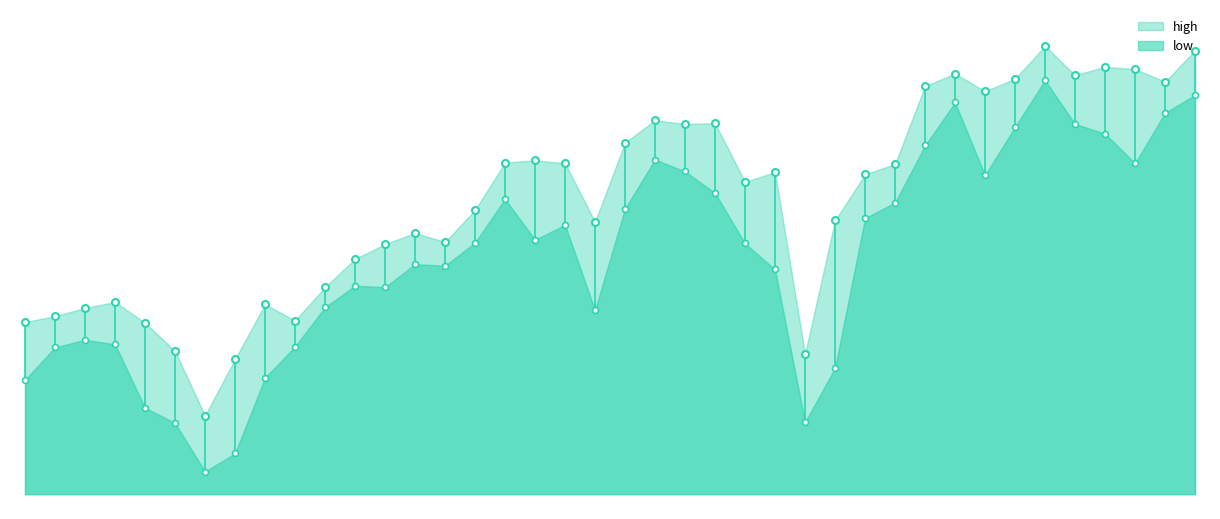

What are all the series names shown in the legend?

high, low